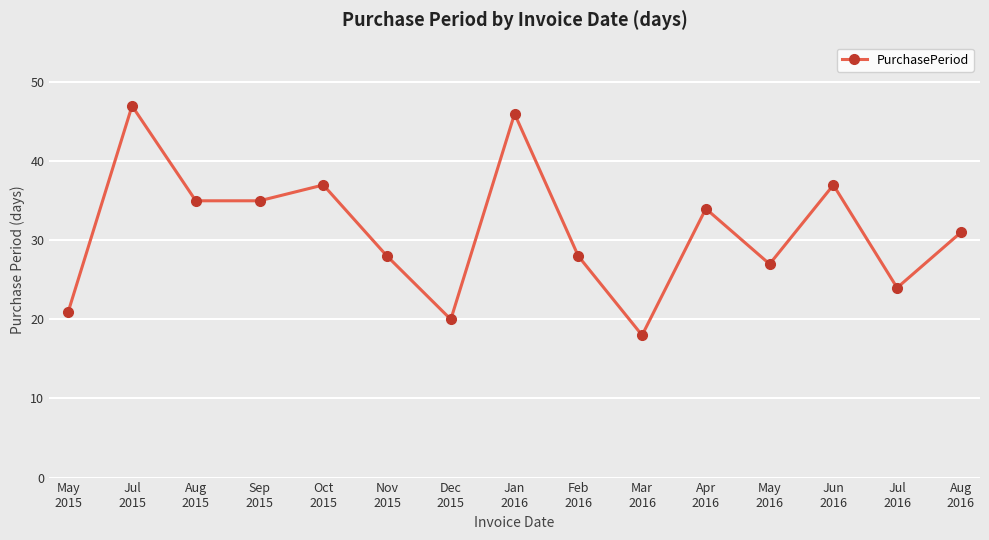

What position from the left is Oct
2015?

5